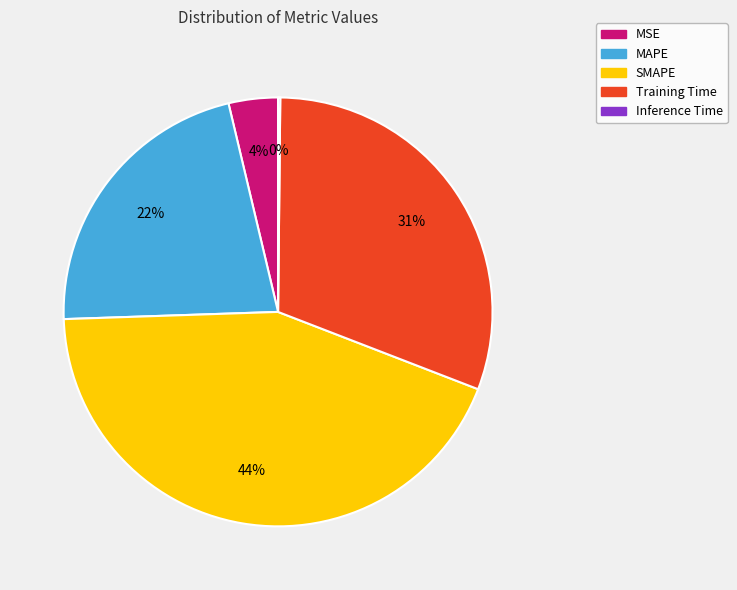

Is there a majority slice in this chart?

No